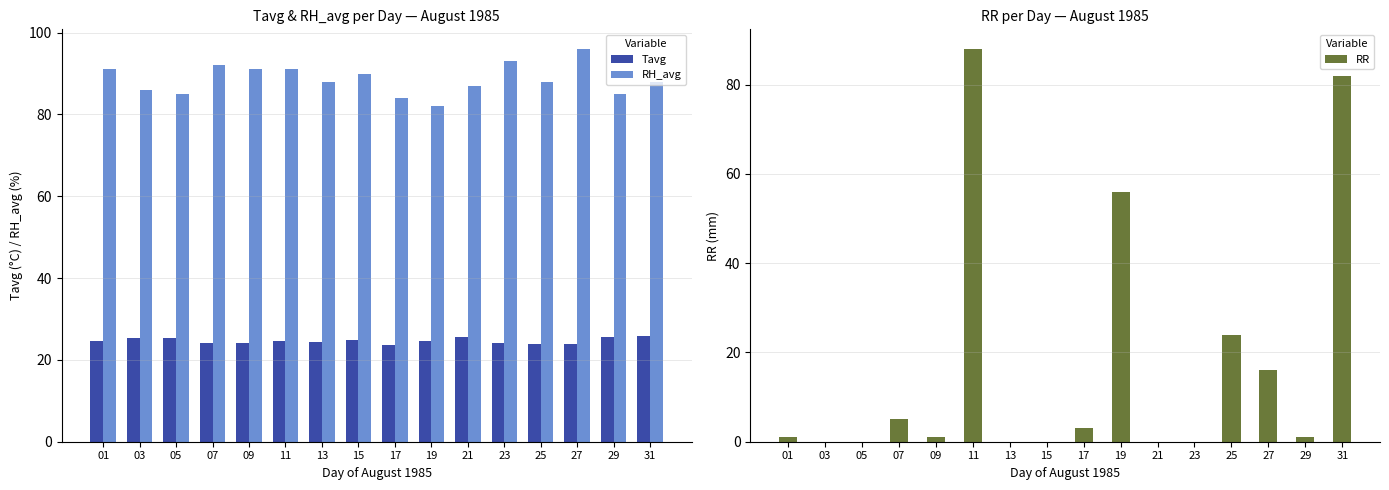

Is the value of RH_avg at 25 greater than the value of Tavg at 03?

Yes